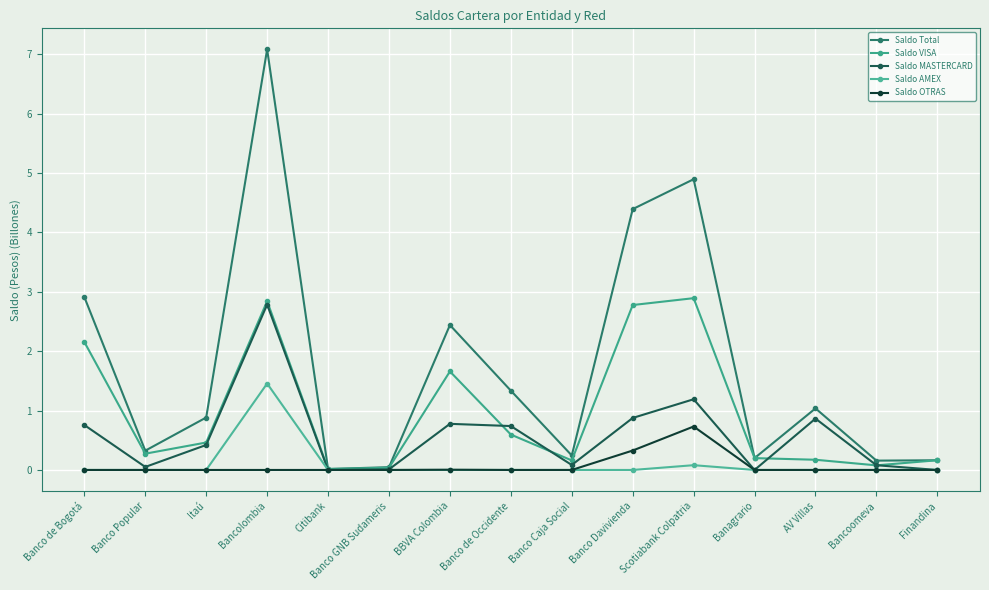

True or false: Saldo Total has a value of 4.9 at Scotiabank Colpatria.

True